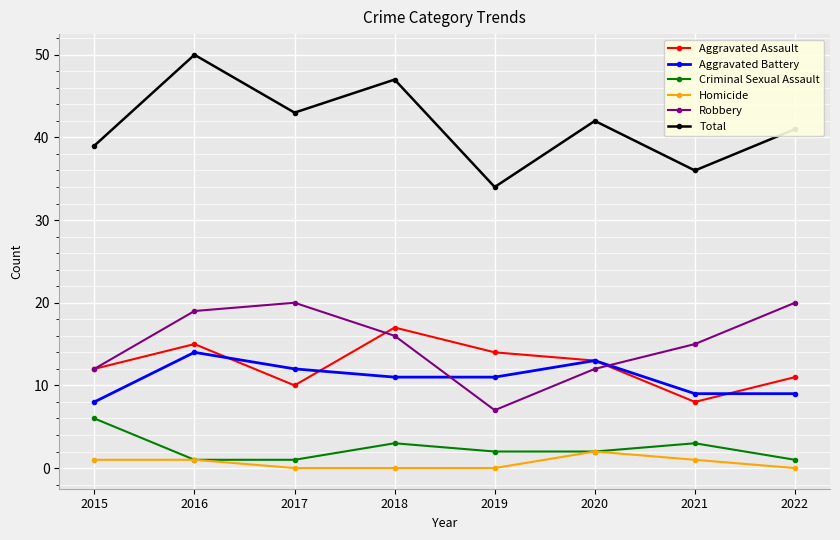

Which series has the widest spread of values?

Total